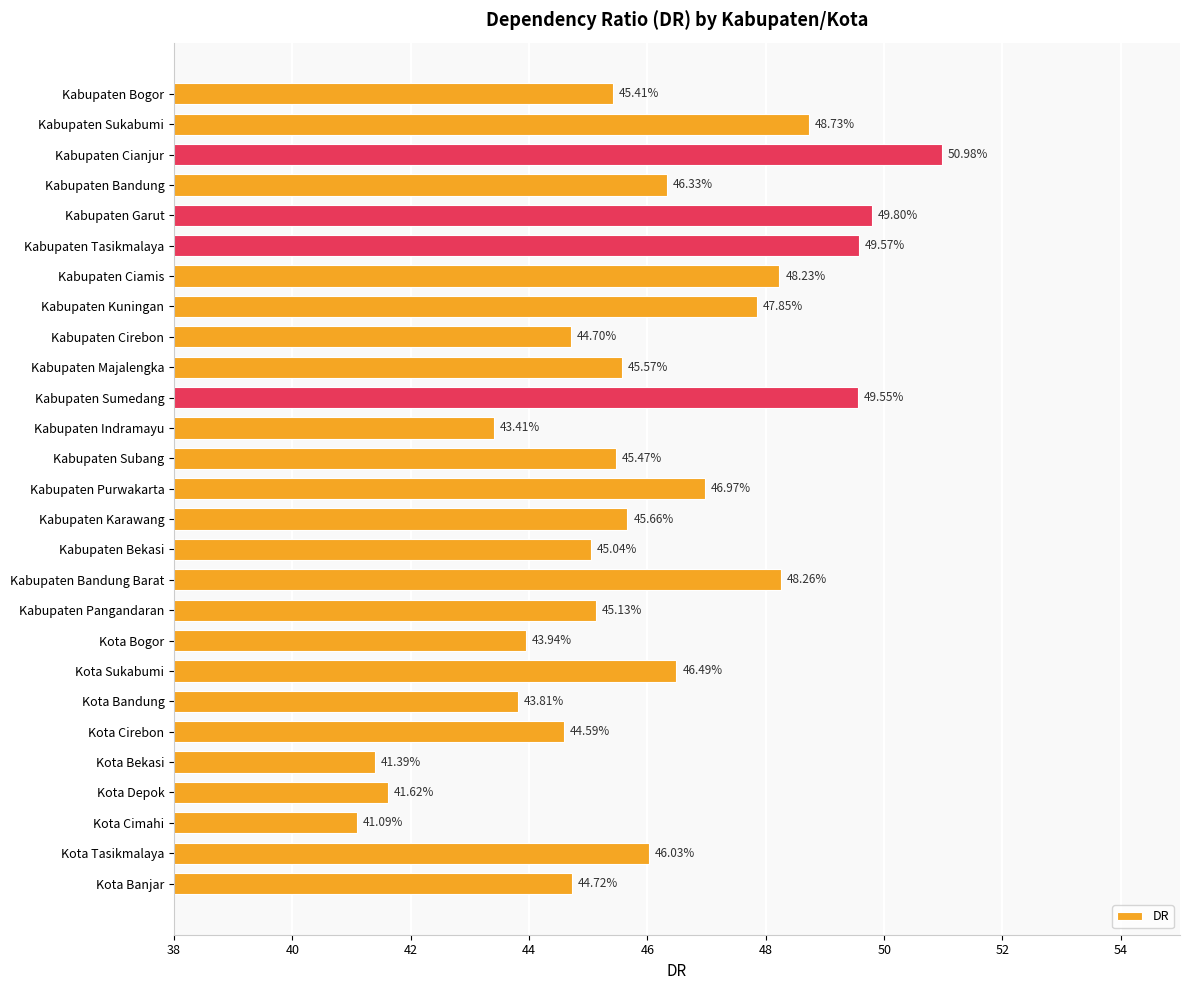

What is the sum of all values?

1240.3